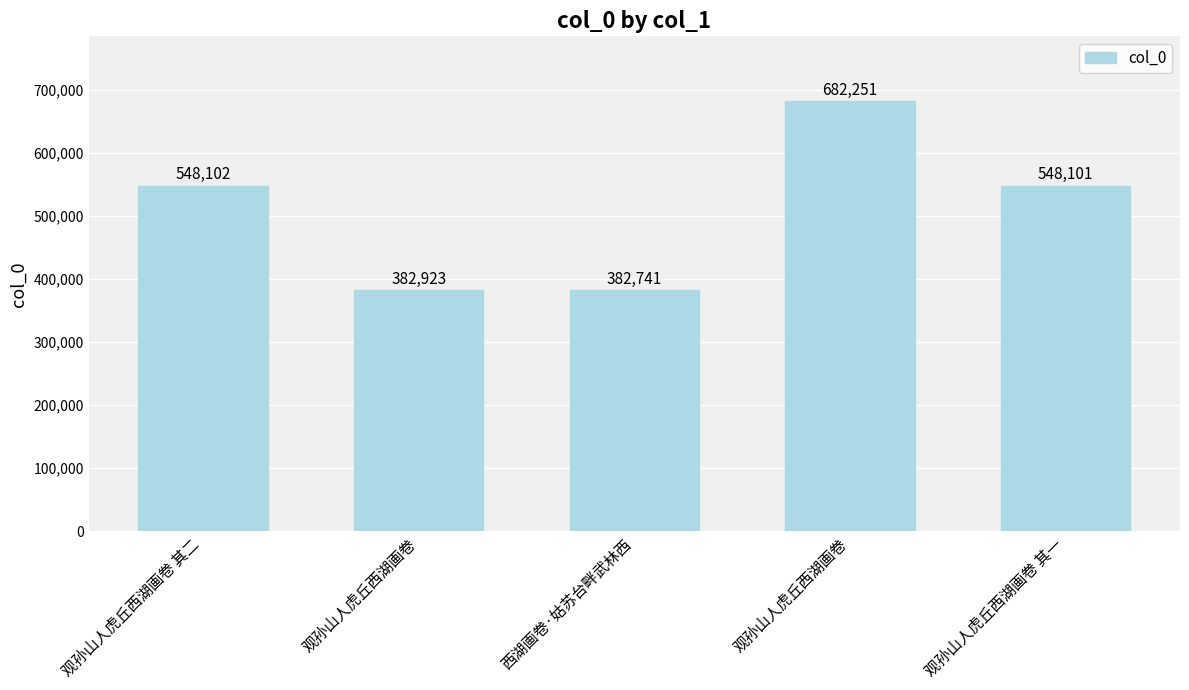

How many series are shown in this chart?

1